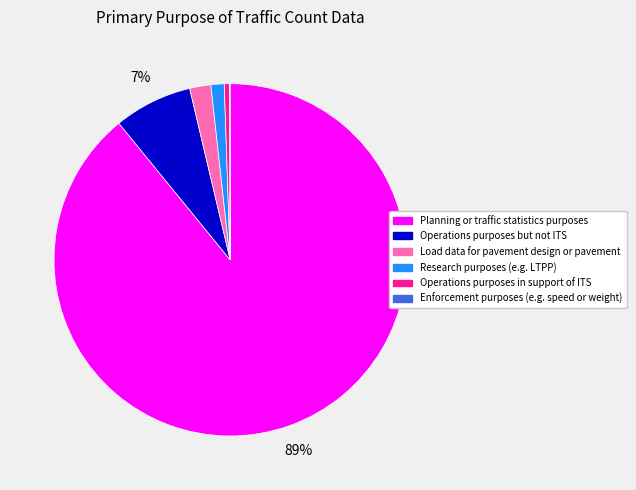

To the nearest percent, what portion does Load data for pavement design or pavement represent?

2%